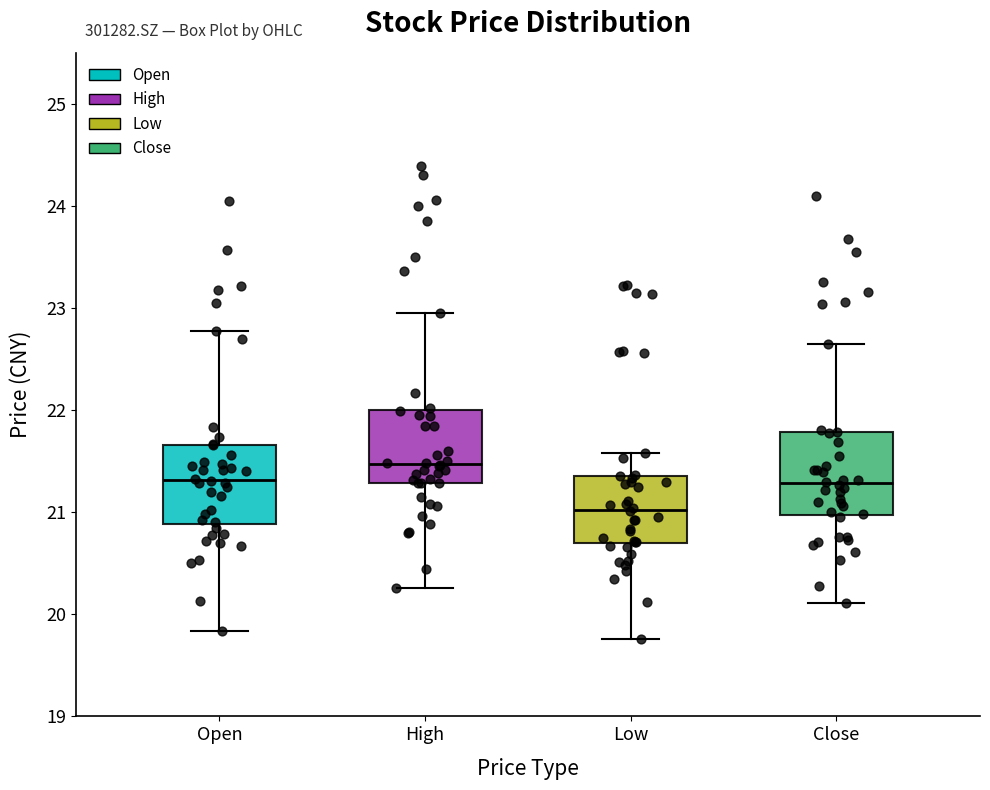

Which box's median line is the lowest?

Low